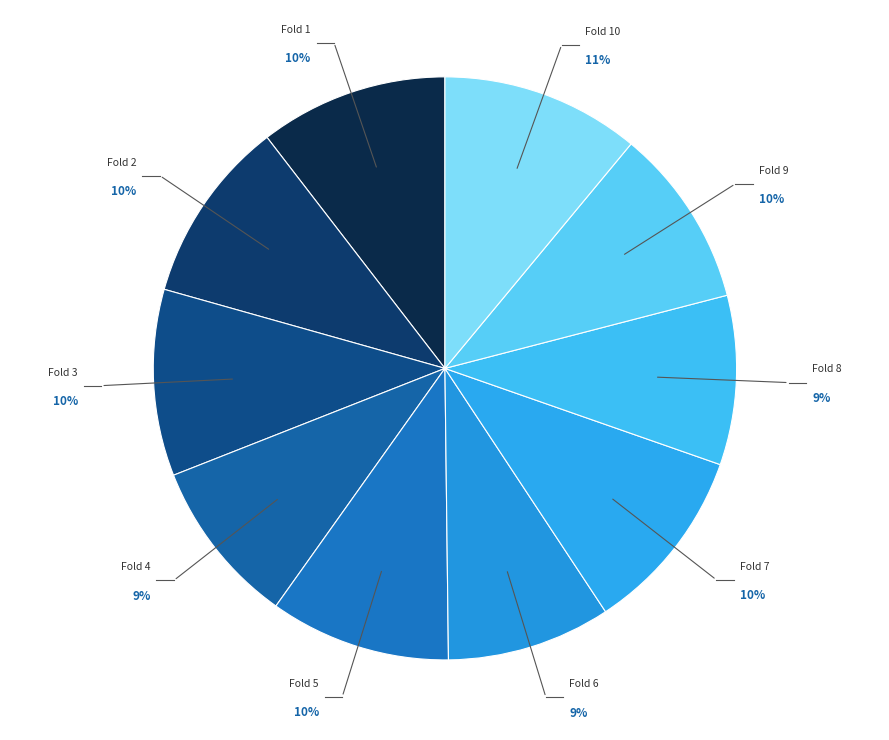

Which has a higher value, Fold 2 or Fold 8?

Fold 2